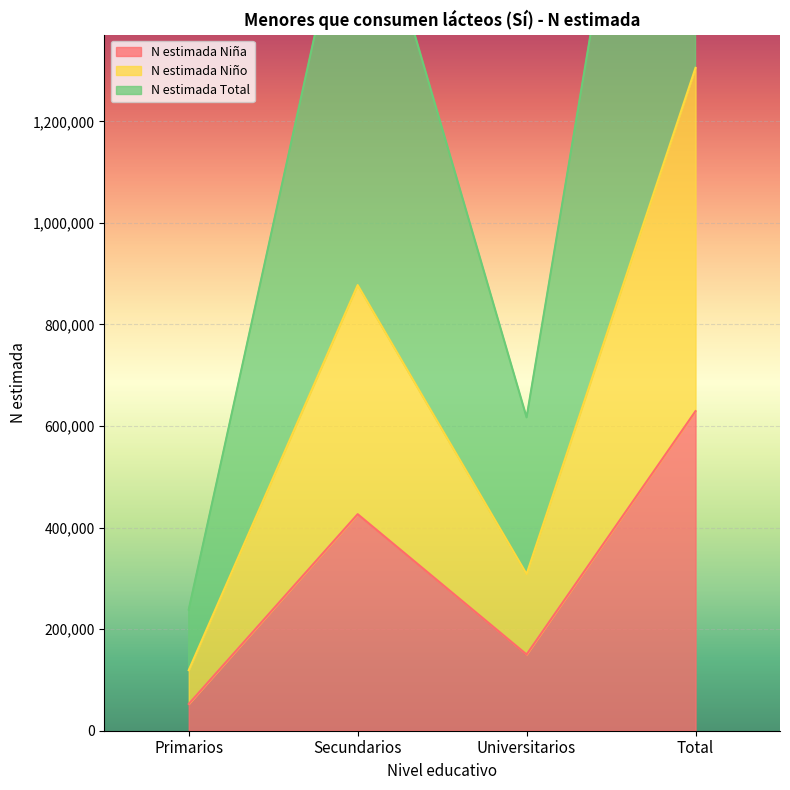

Count the number of data series in this chart.

3